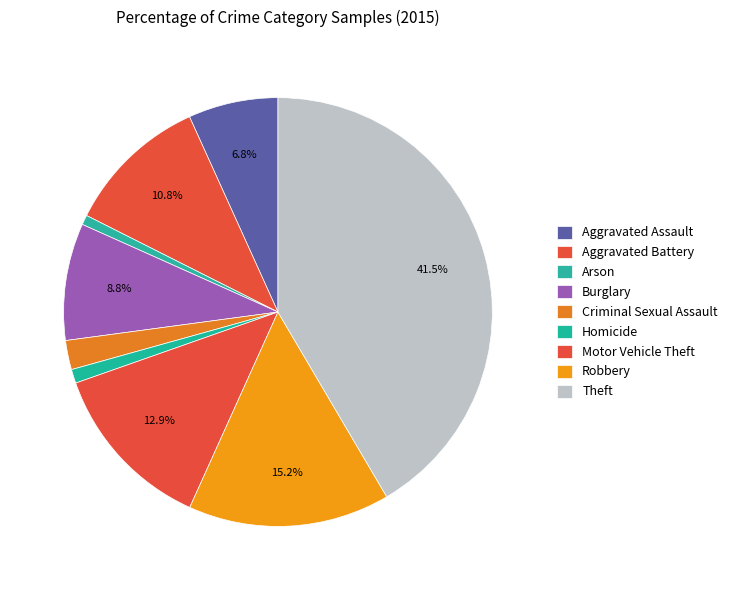

Which category has the smallest portion of the pie?

Arson